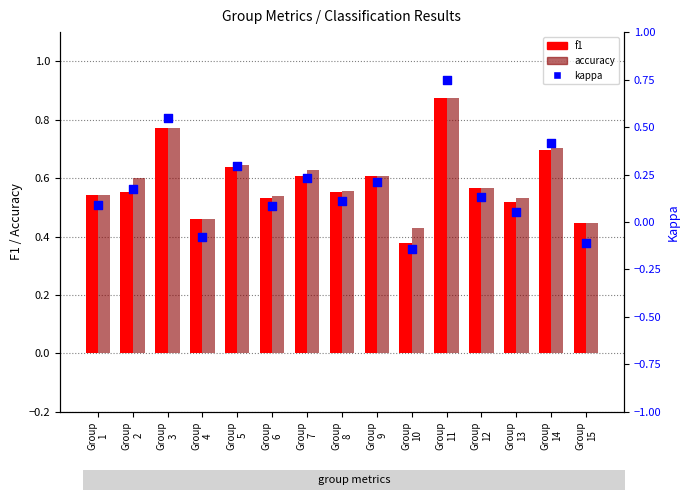

Which series reaches the minimum Y coordinate?

kappa